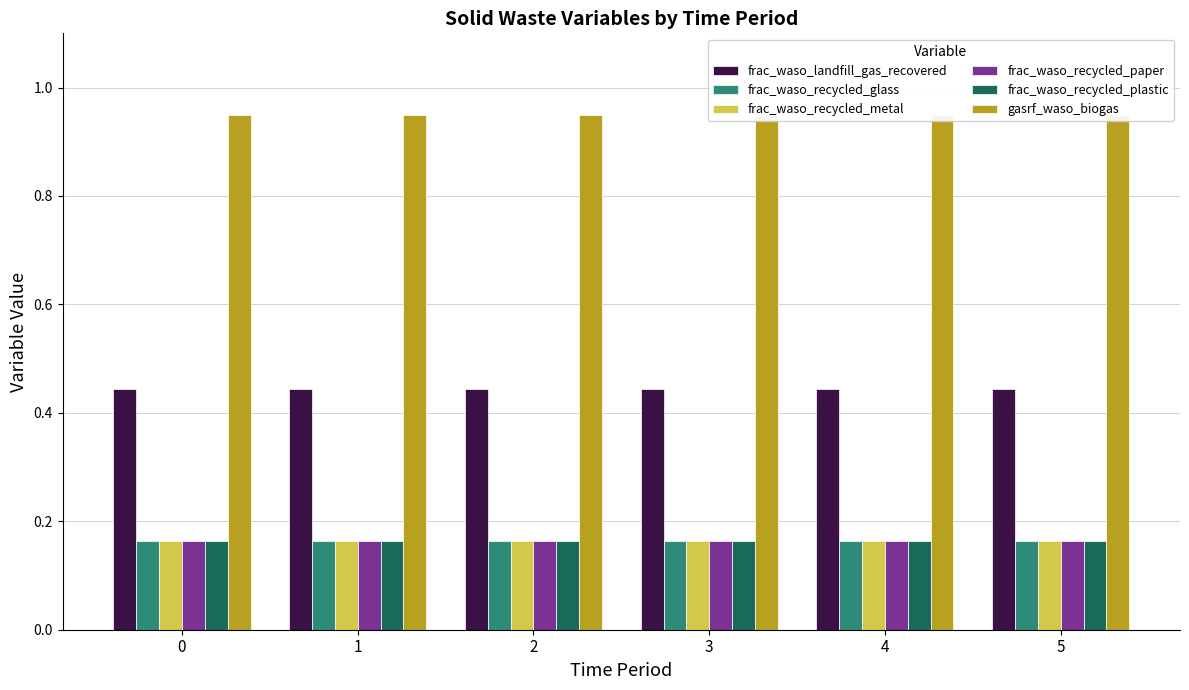

The frac_waso_recycled_paper series shows 0.2 at 5. True or false?

True